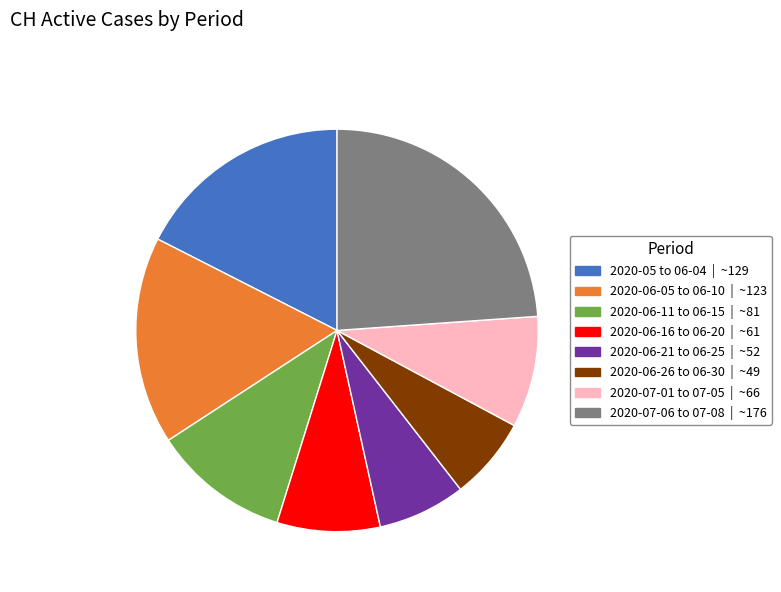

Is there a majority slice in this chart?

No